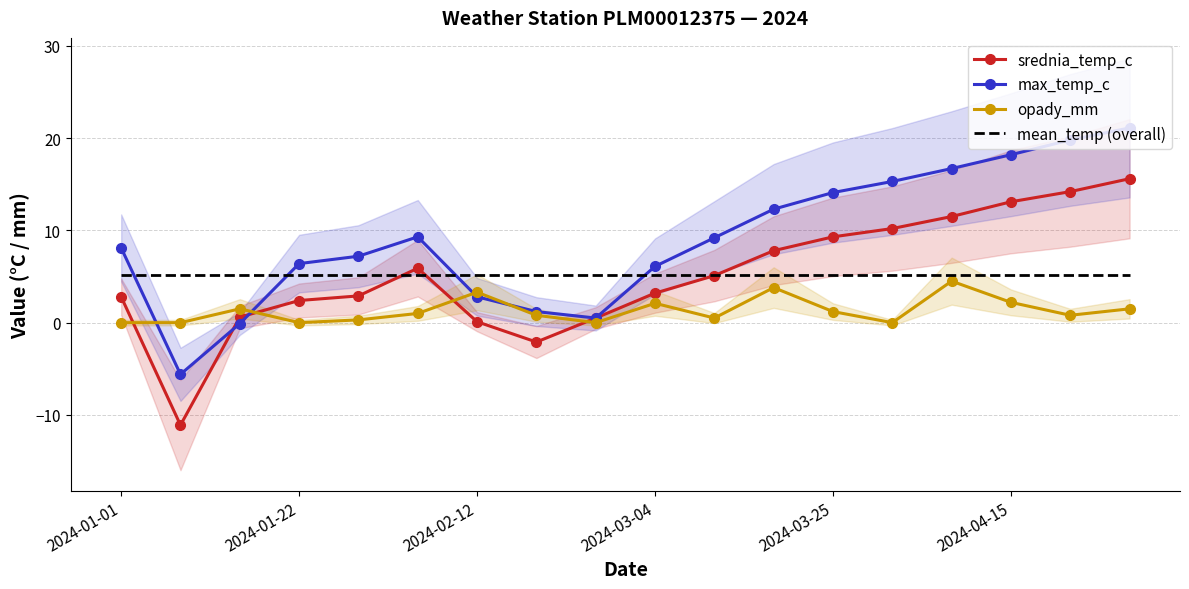

How many values in srednia_temp_c are below zero?

2